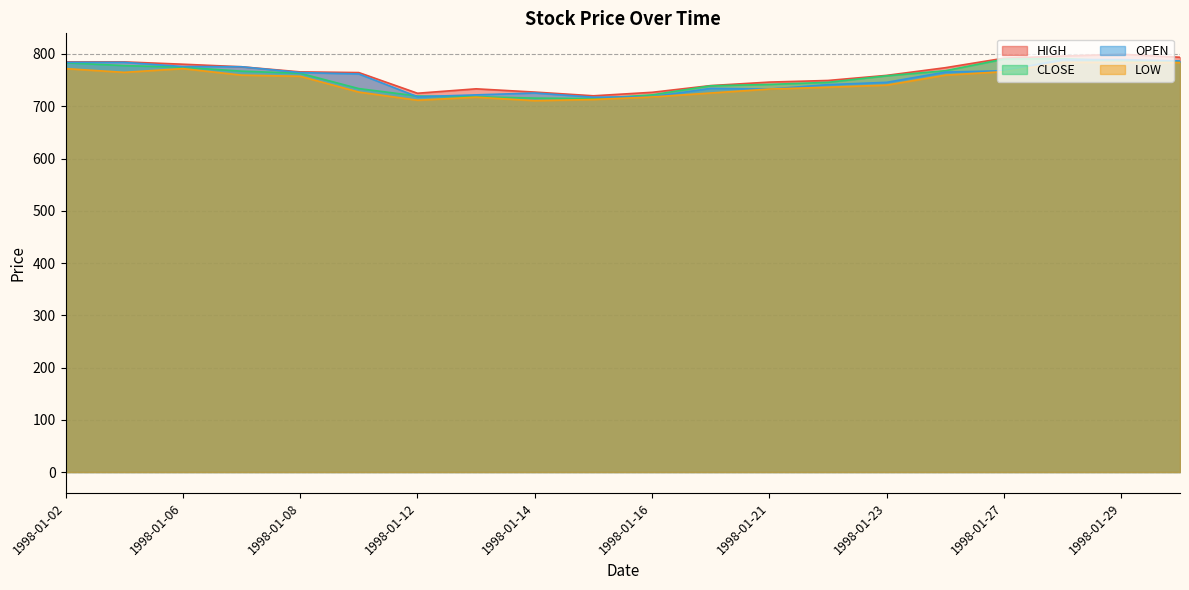

True or false: OPEN and HIGH cross at least once.

False